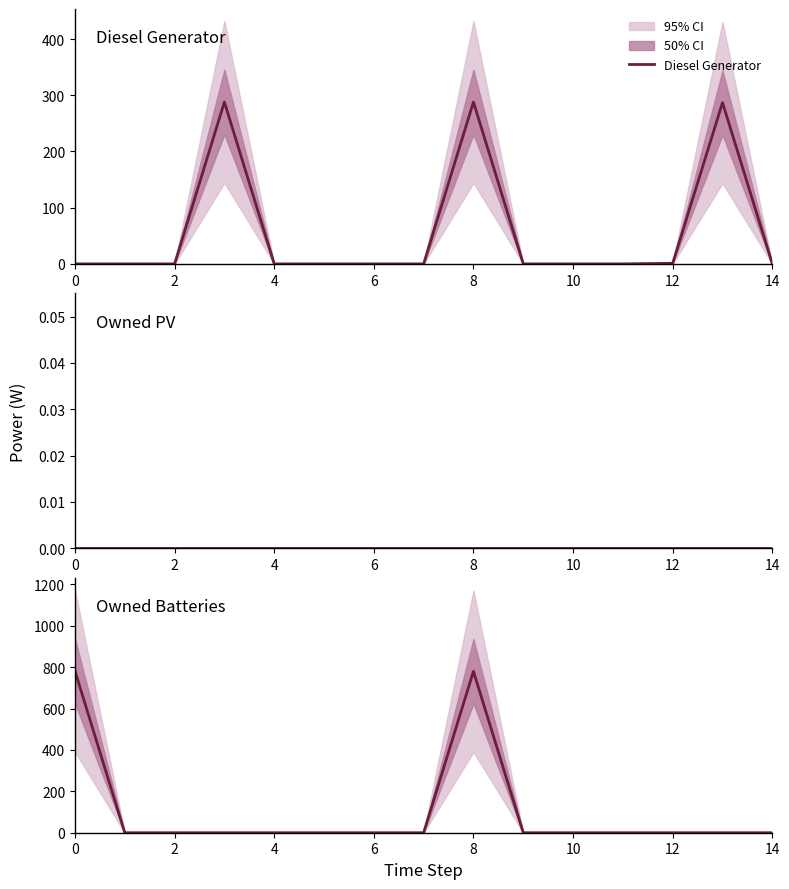

Which has a higher value, 12 or 9?

12